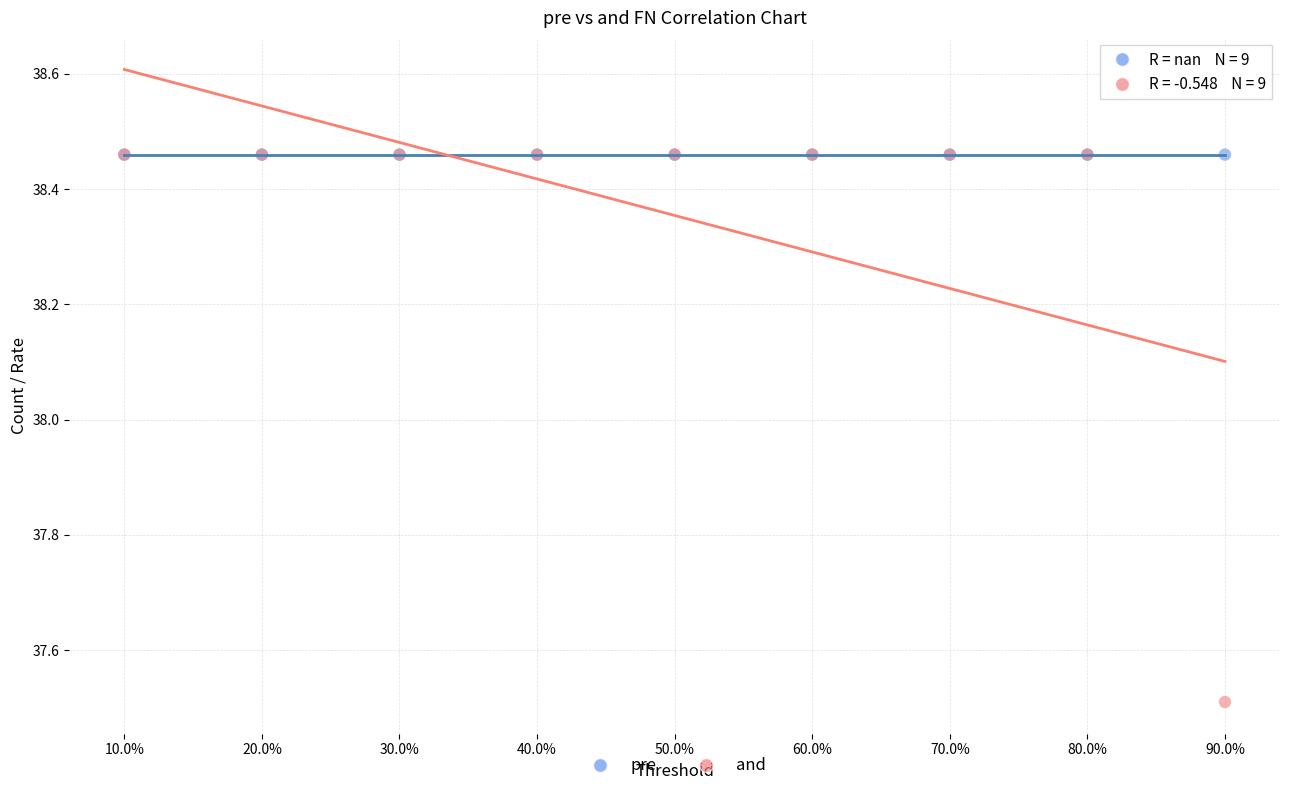

Across all series, what Y value is closest to 37?

37.5